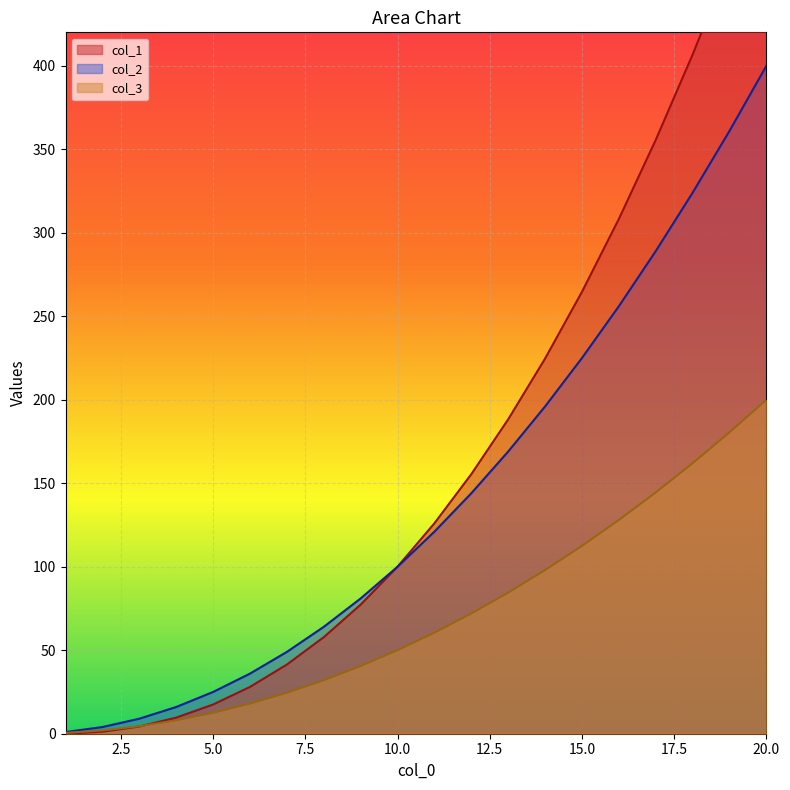

Reading left to right, extract all data points from this chart.

col_1: 1=0.0	2=1.2	3=4.3	4=9.6	5=17.5	6=28.0	7=41.4	8=57.8	9=77.3	10=100.0	11=126.0	12=155.4	13=188.3	14=224.6	15=264.6	16=308.3	17=355.6	18=406.7	19=461.6	20=520.4
col_2: 1=1.0	2=4.0	3=9.0	4=16.0	5=25.0	6=36.0	7=49.0	8=64.0	9=81.0	10=100.0	11=121.0	12=144.0	13=169.0	14=196.0	15=225.0	16=256.0	17=289.0	18=324.0	19=361.0	20=400.0
col_3: 1=0.5	2=2.0	3=4.5	4=8.0	5=12.5	6=18.0	7=24.5	8=32.0	9=40.5	10=50.0	11=60.5	12=72.0	13=84.5	14=98.0	15=112.5	16=128.0	17=144.5	18=162.0	19=180.5	20=200.0